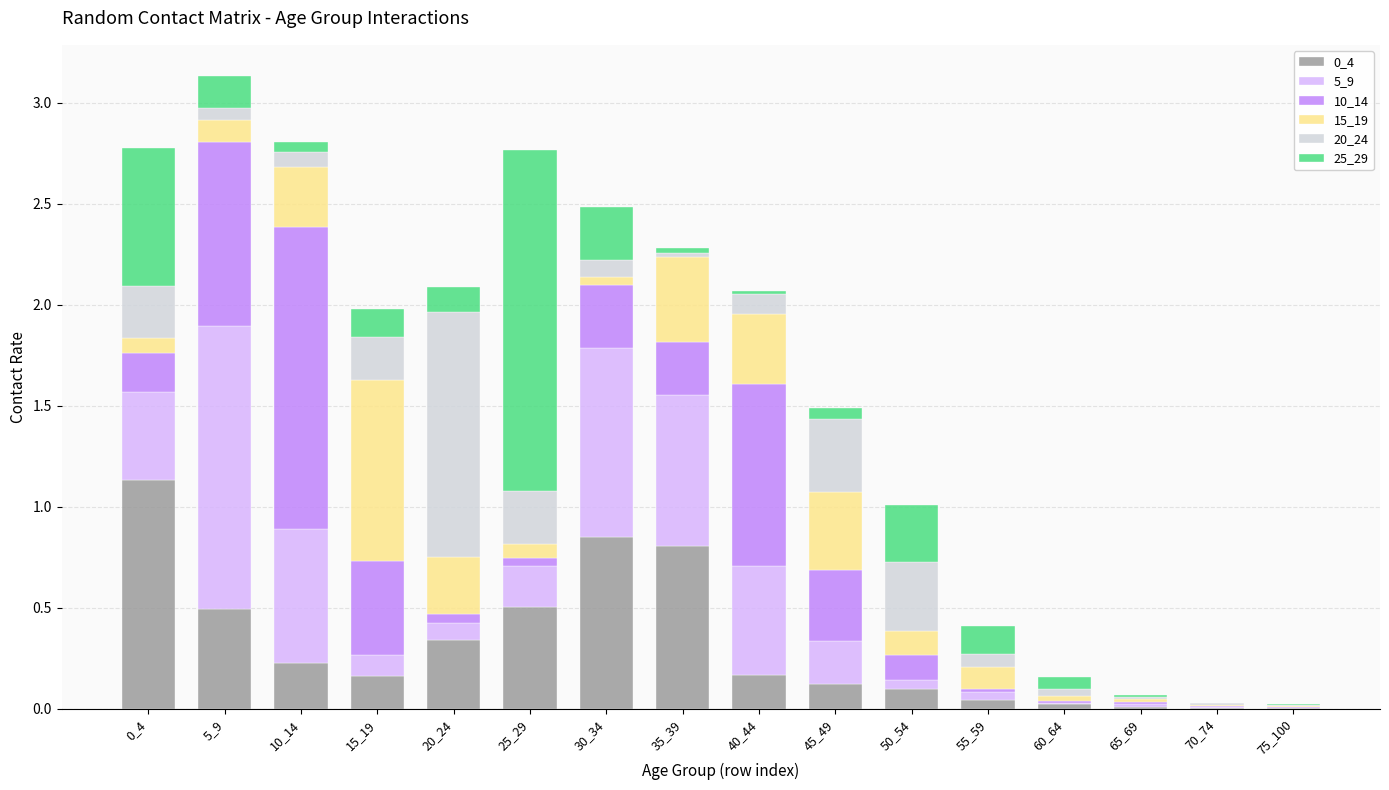

How many series are shown in this chart?

6